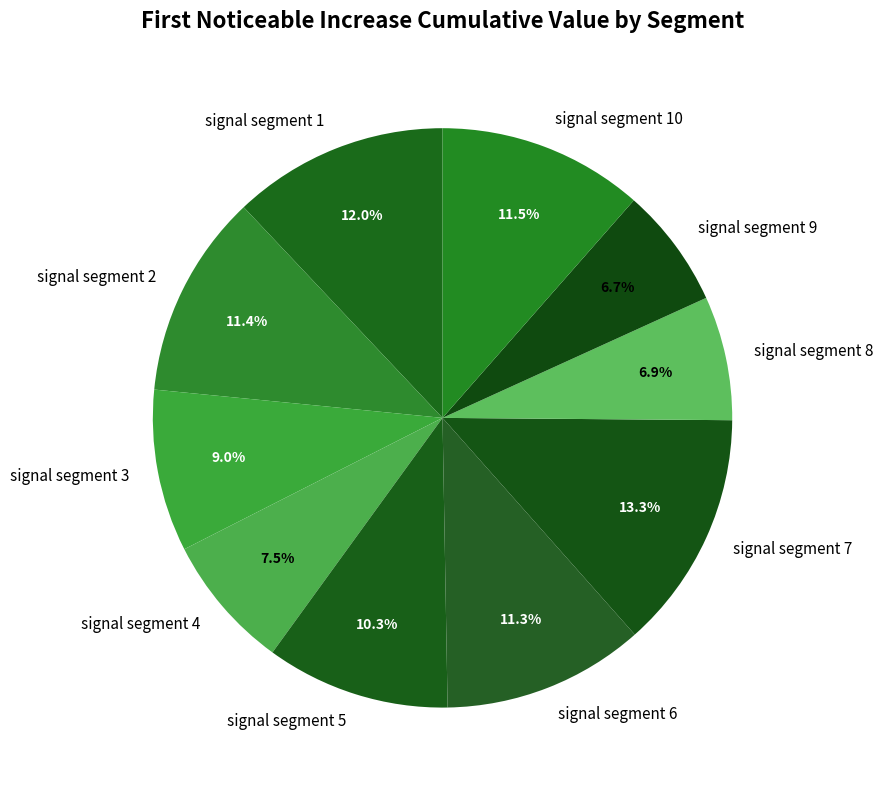

How many slices are in this pie chart?

10